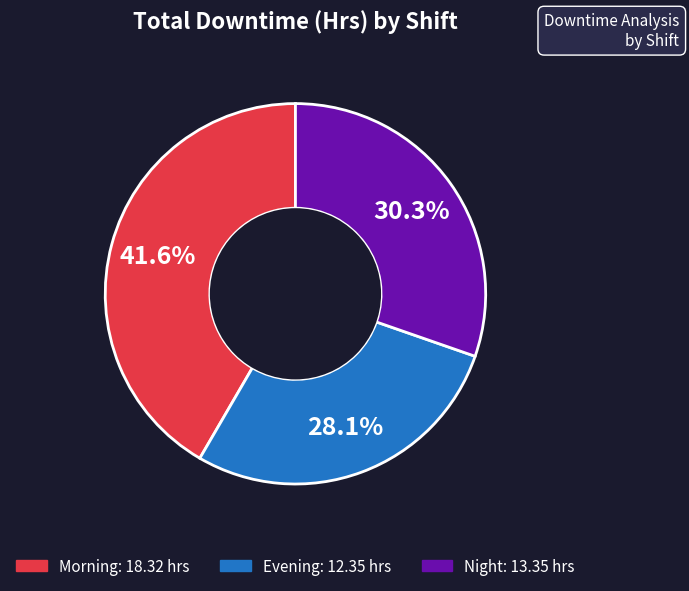

How many slices are in this pie chart?

3